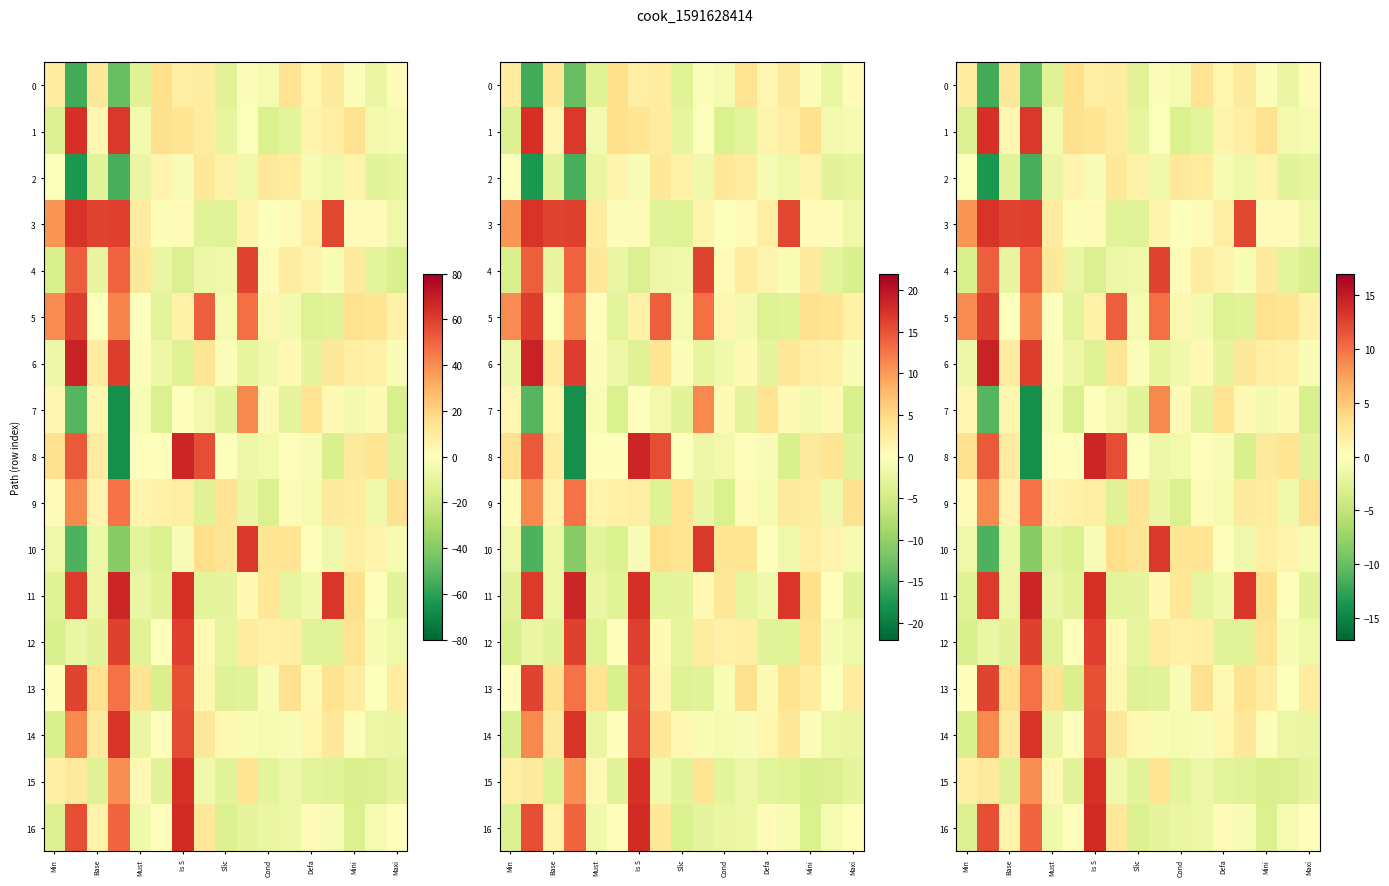

List the series in order of their peak value, lowest first.

2, 0, 7, 9, 4, 13, 12, 5, 10, 3, 14, 15, 1, 16, 11, 8, 6